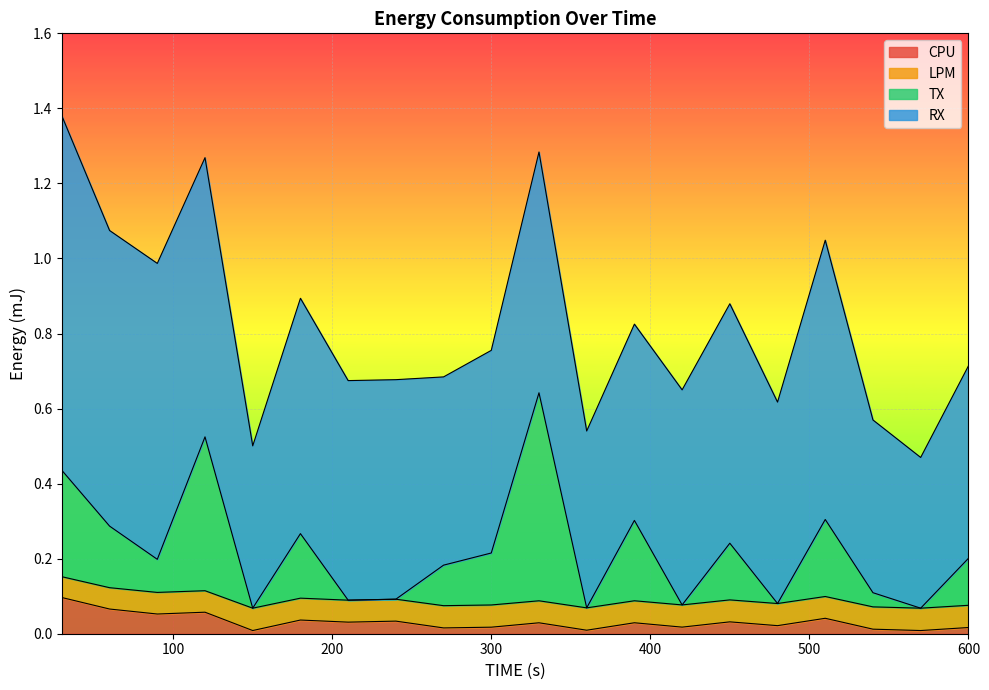

What is the sum of the LPM values at 360 and 450?

0.2